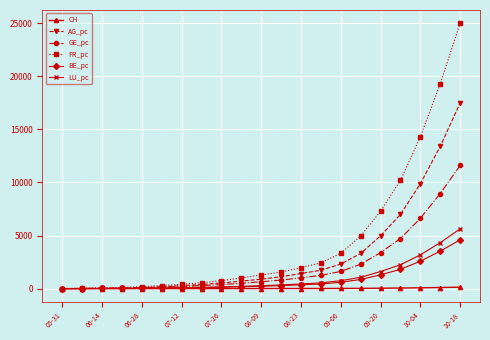

What is the highest value of the GE_pc series?

11600.0